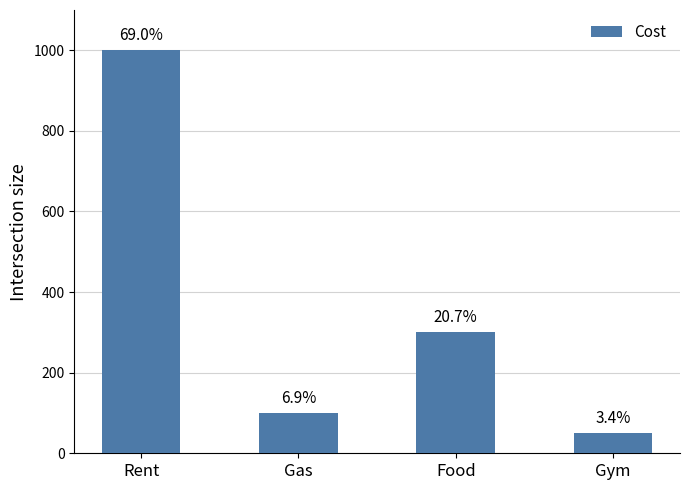

What is the difference between the maximum and minimum values?

950